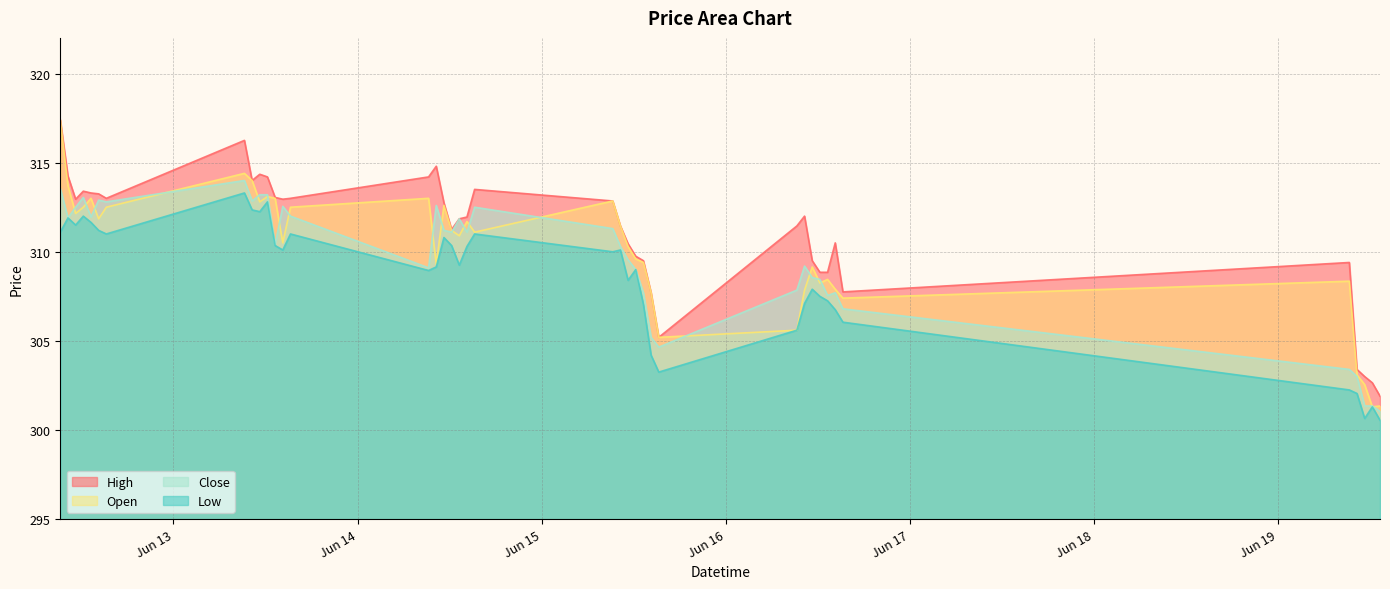

How many data points does each series have?

40